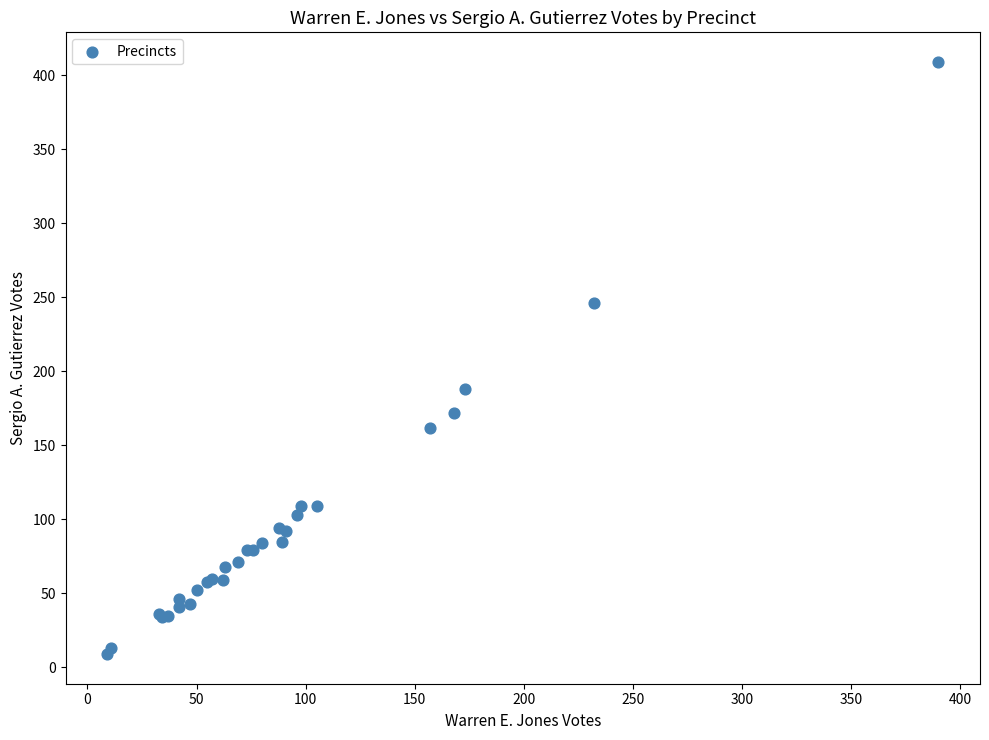

What Y value in the scatter plot is closest to 209?

188